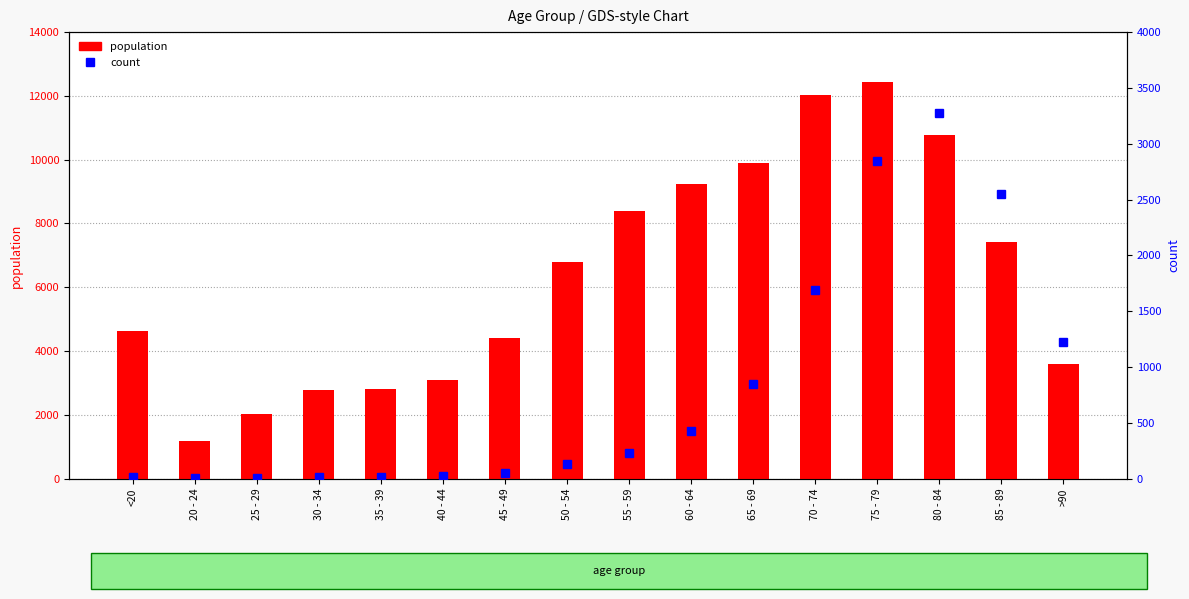

Is it true that population equals 1593 at 30 - 34?

False